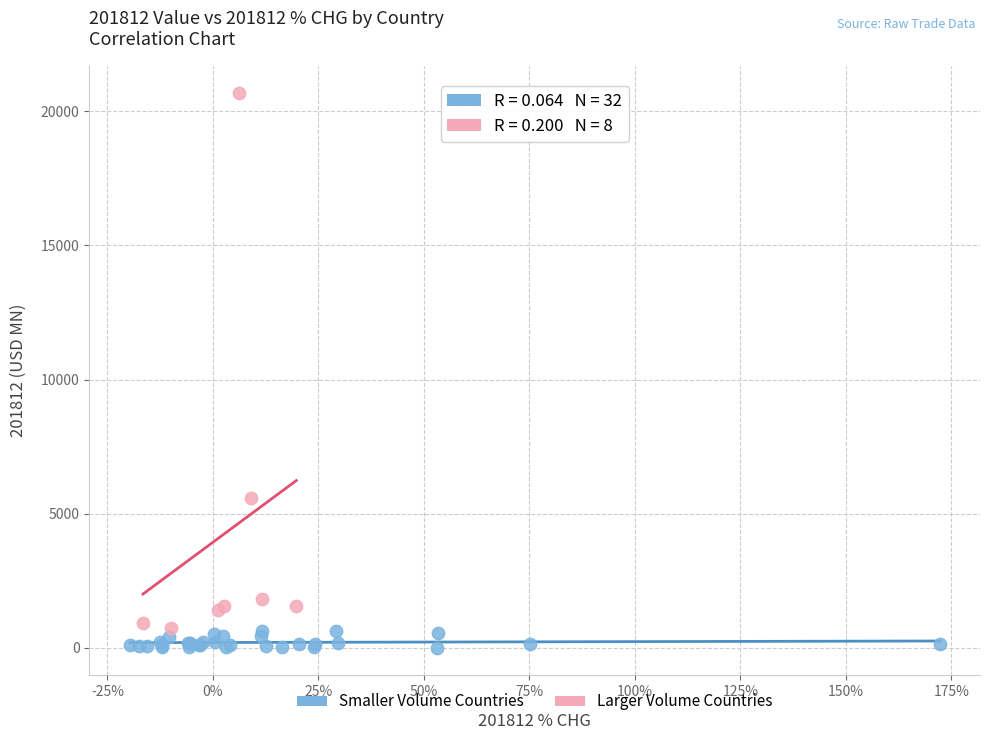

Which series contains the highest Y value?

Larger Volume Countries